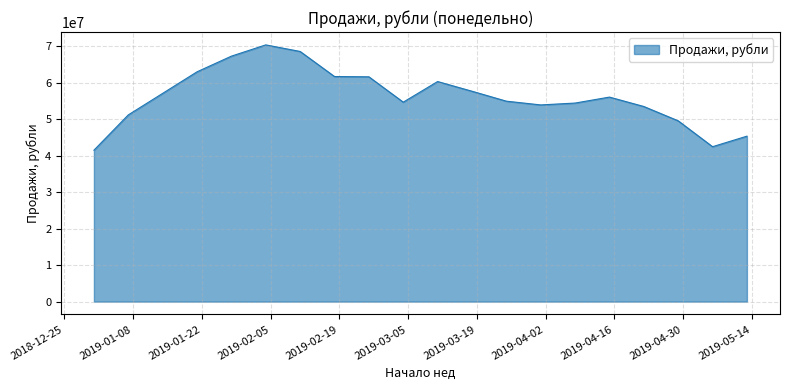

What is the difference between the maximum and minimum values?

28888912.6